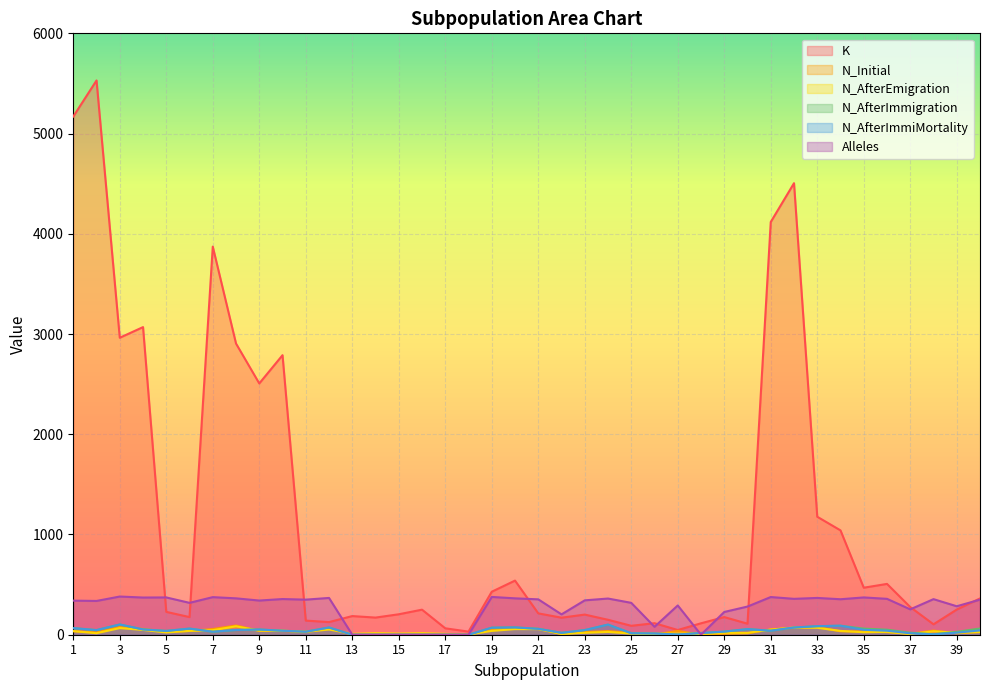

What is the difference between the maximum and minimum values in the K series?

5499